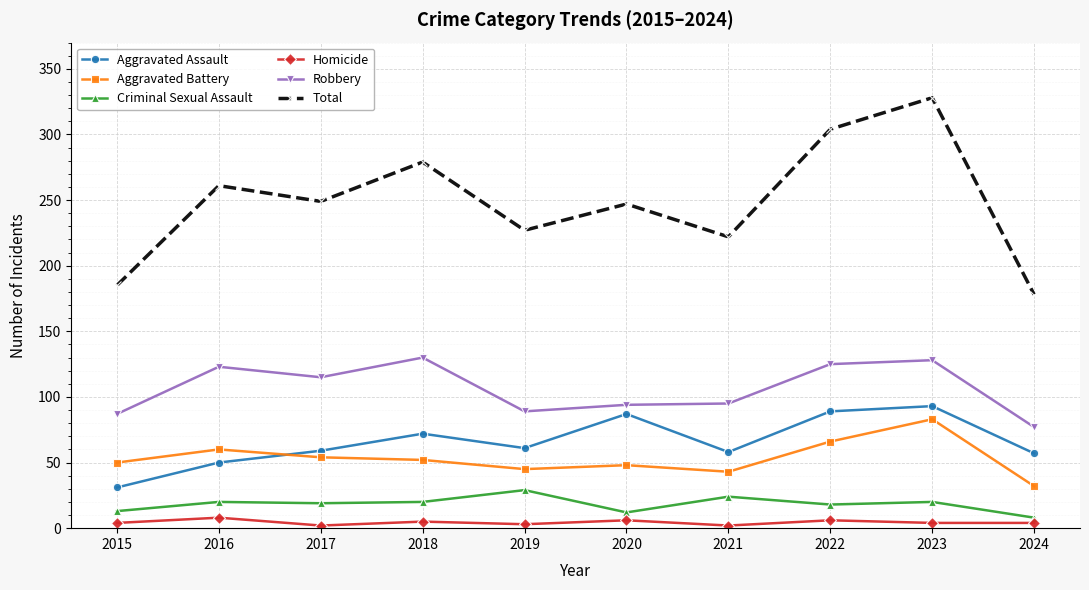

How many intersections are there between Aggravated Assault and Aggravated Battery?

1